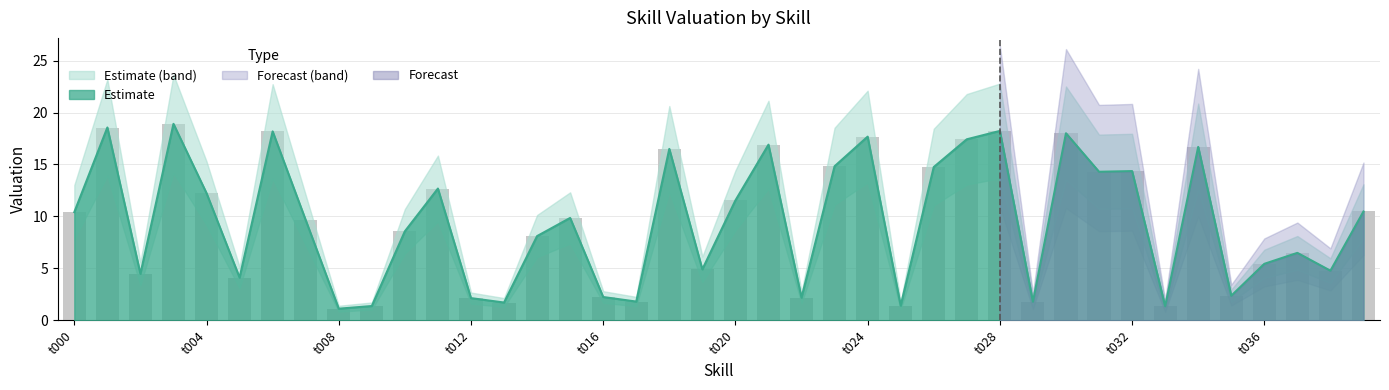

Rank the categories by value from lowest to highest.

t008, t033, t009, t025, t013, t029, t017, t012, t022, t016, t035, t005, t002, t038, t019, t036, t037, t014, t010, t007, t015, t000, t039, t020, t004, t011, t031, t032, t026, t023, t018, t034, t021, t027, t024, t030, t006, t028, t001, t003